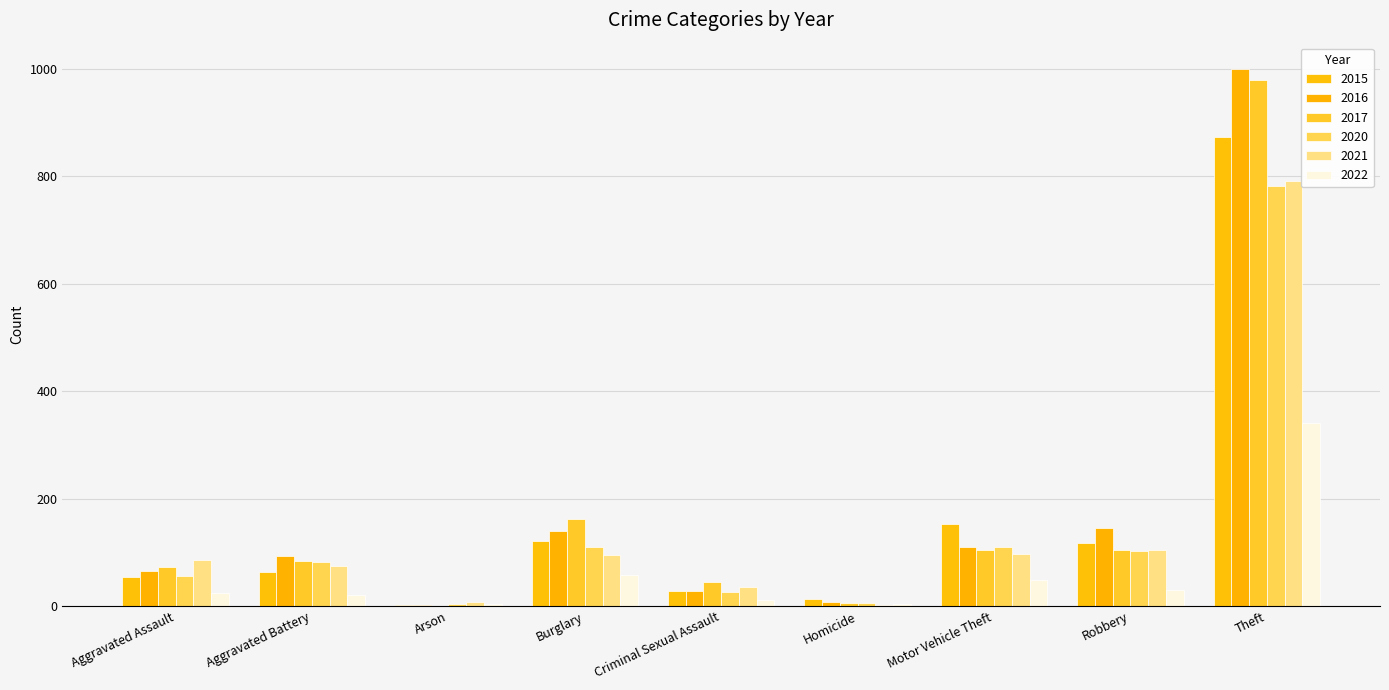

Are the bars horizontal?

No